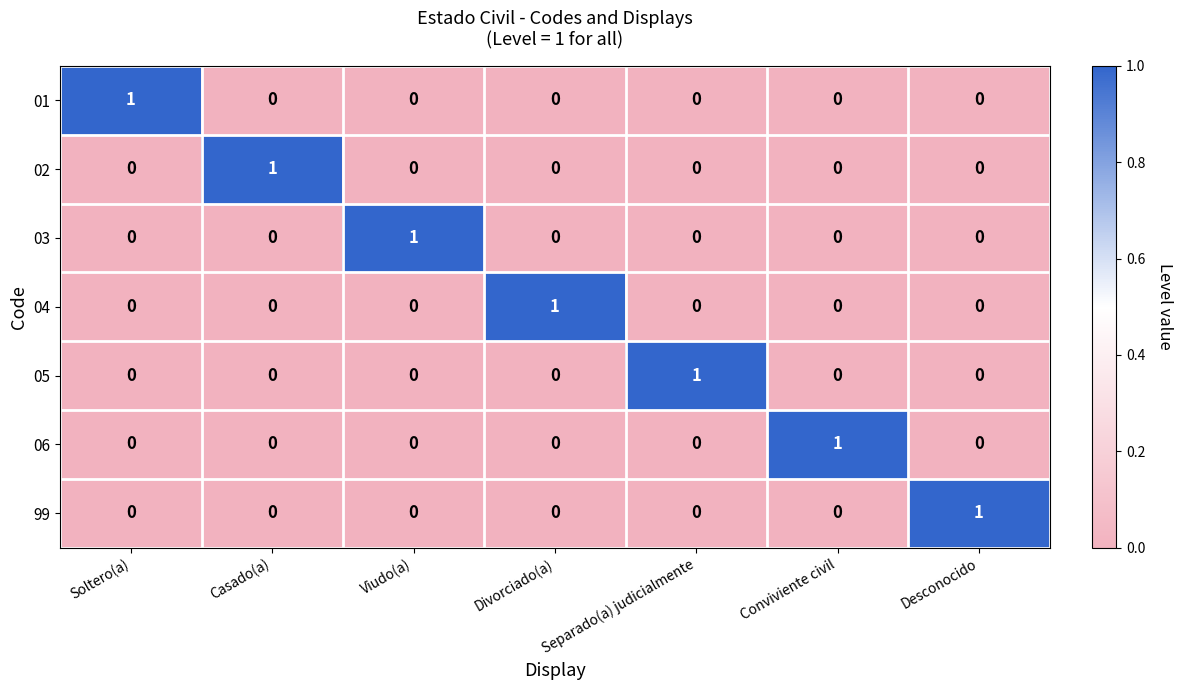

The value of 01 at Separado(a) judicialmente is -1. True or false?

False